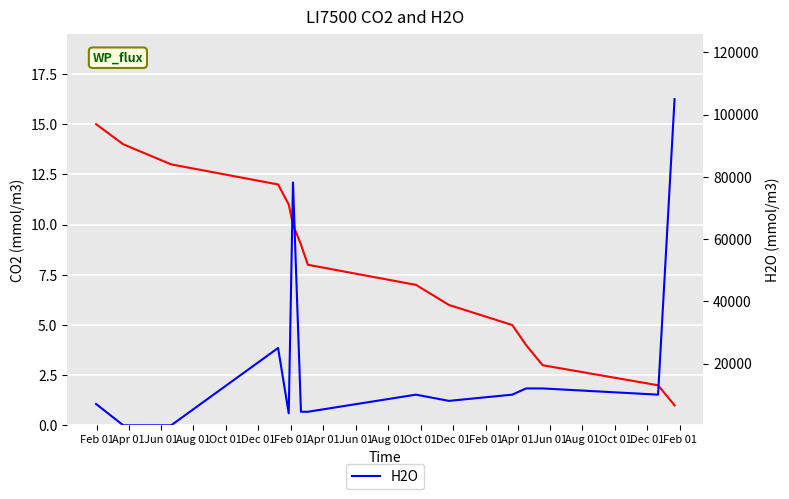

Between Apr 01 and Oct 01, which is larger?

Oct 01